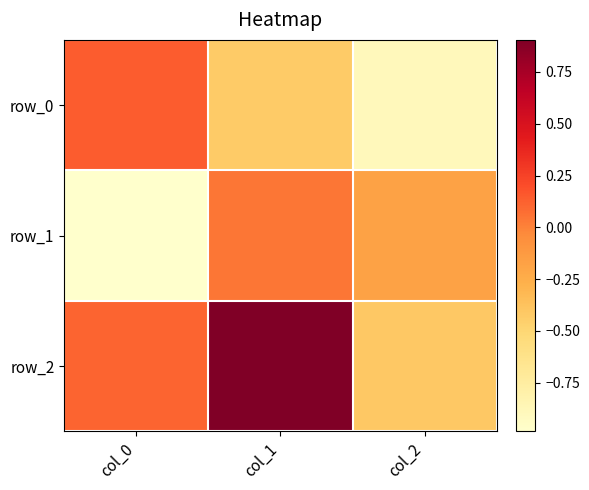

What is the sum of the row_2 values at col_0 and col_2?

-0.3